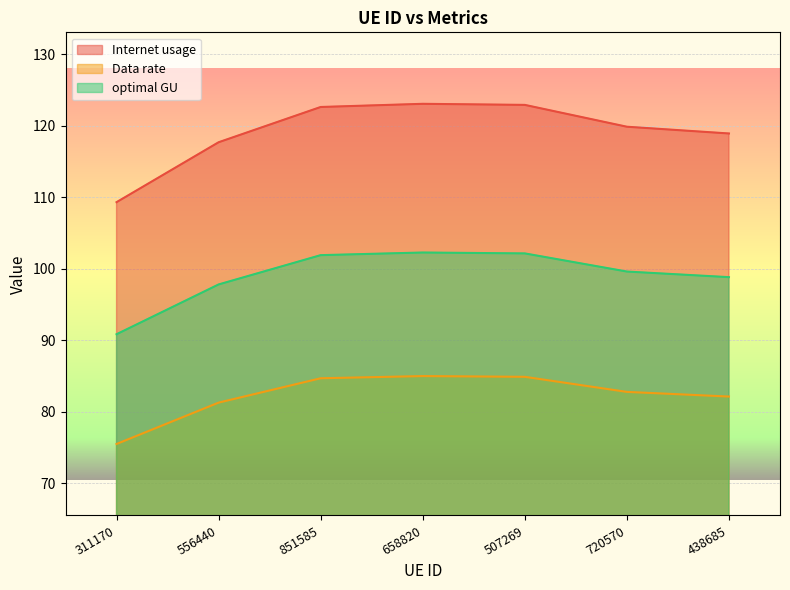

Which series has the widest spread of values?

Internet usage